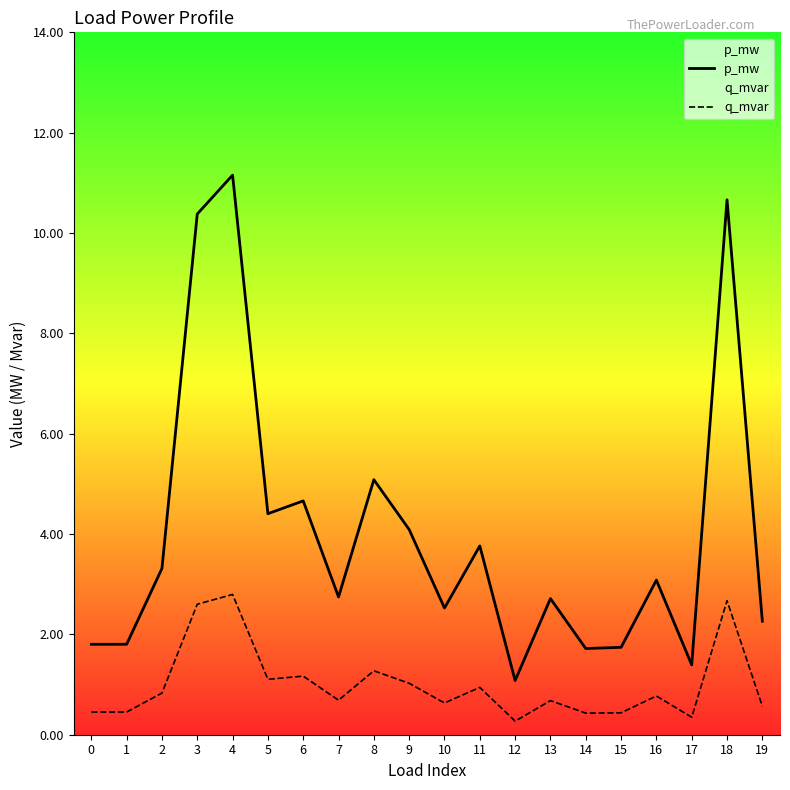

Where is the first local maximum for q_mvar?

4